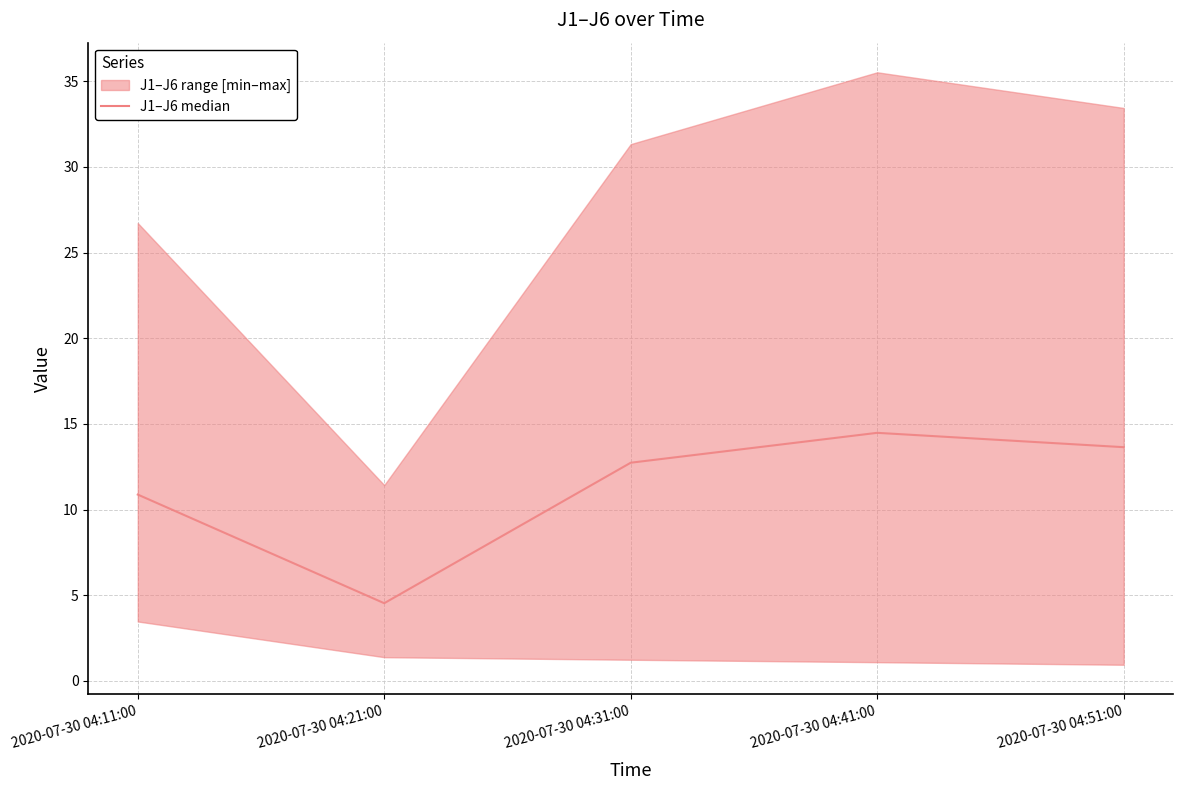

What is the difference between the maximum and second lowest values?

3.6